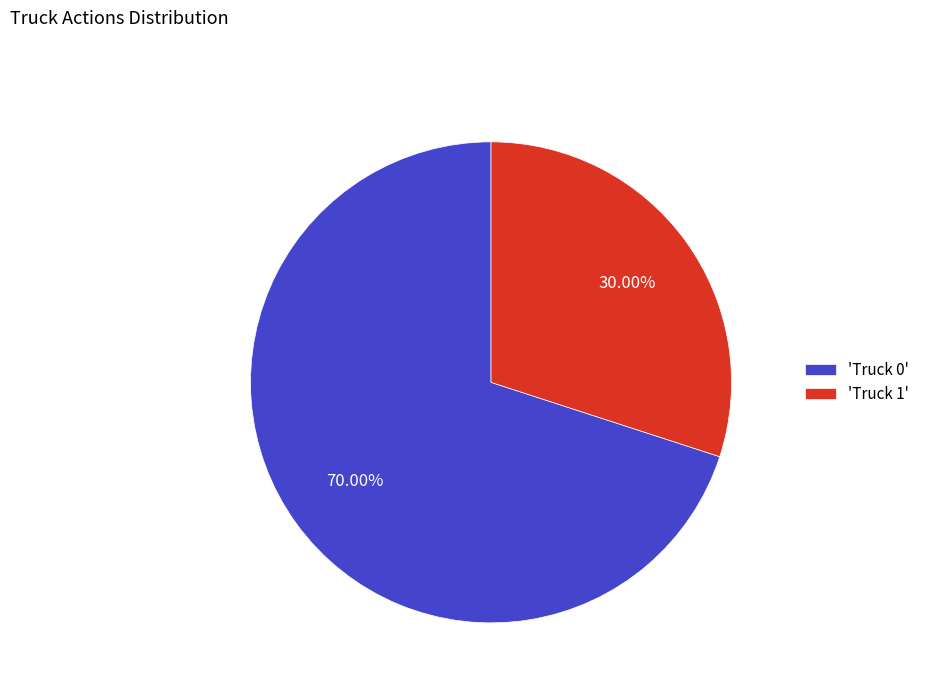

Is the sum of 'Truck 1' and 'Truck 0' greater than half?

Yes